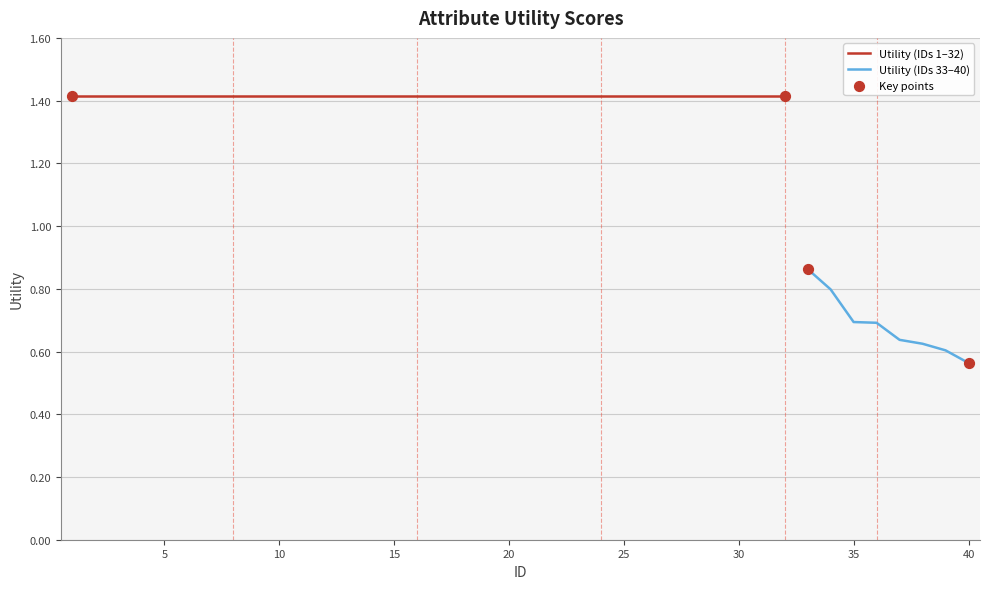

What is the ratio of the value at 25 to the value at 8?

1.0